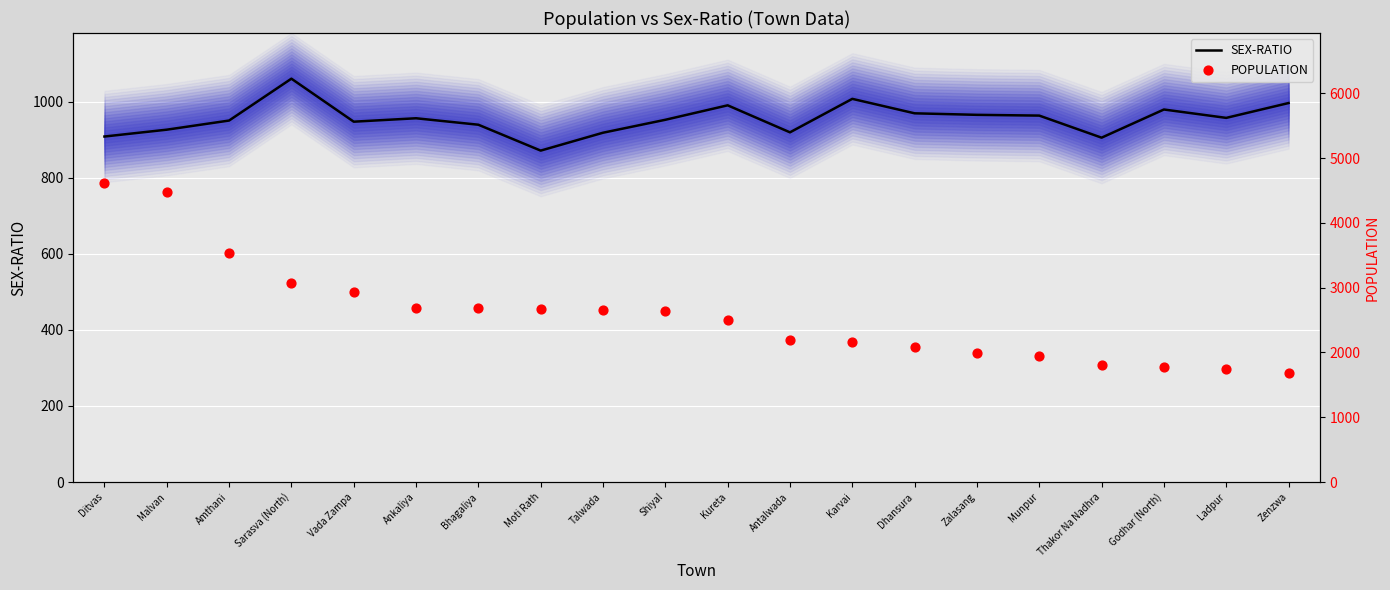

At how many categories does at least one series exceed 3521?

3